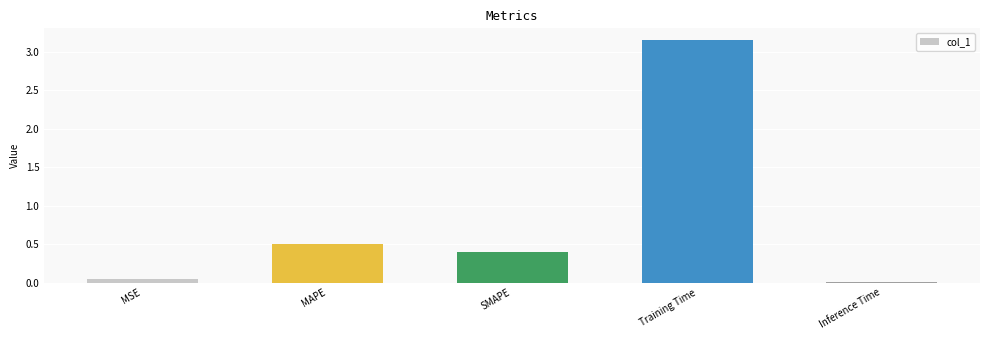

The chart shows a value of 0.0 at Inference Time. True or false?

True